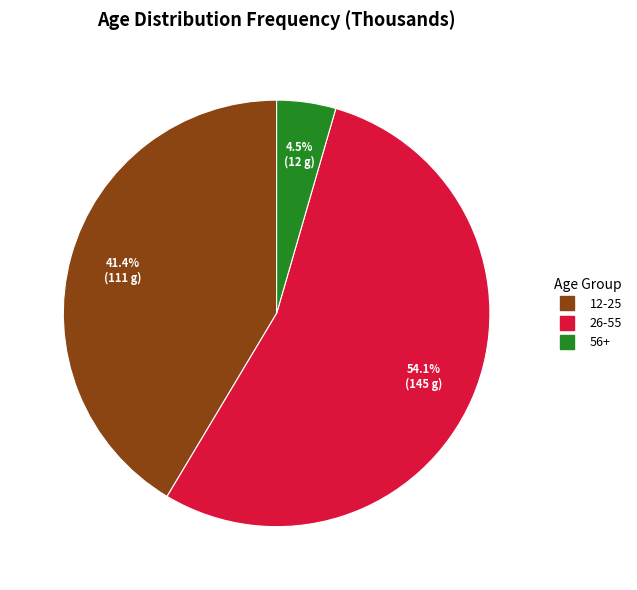

Rank the categories by value from highest to lowest.

26-55, 12-25, 56+